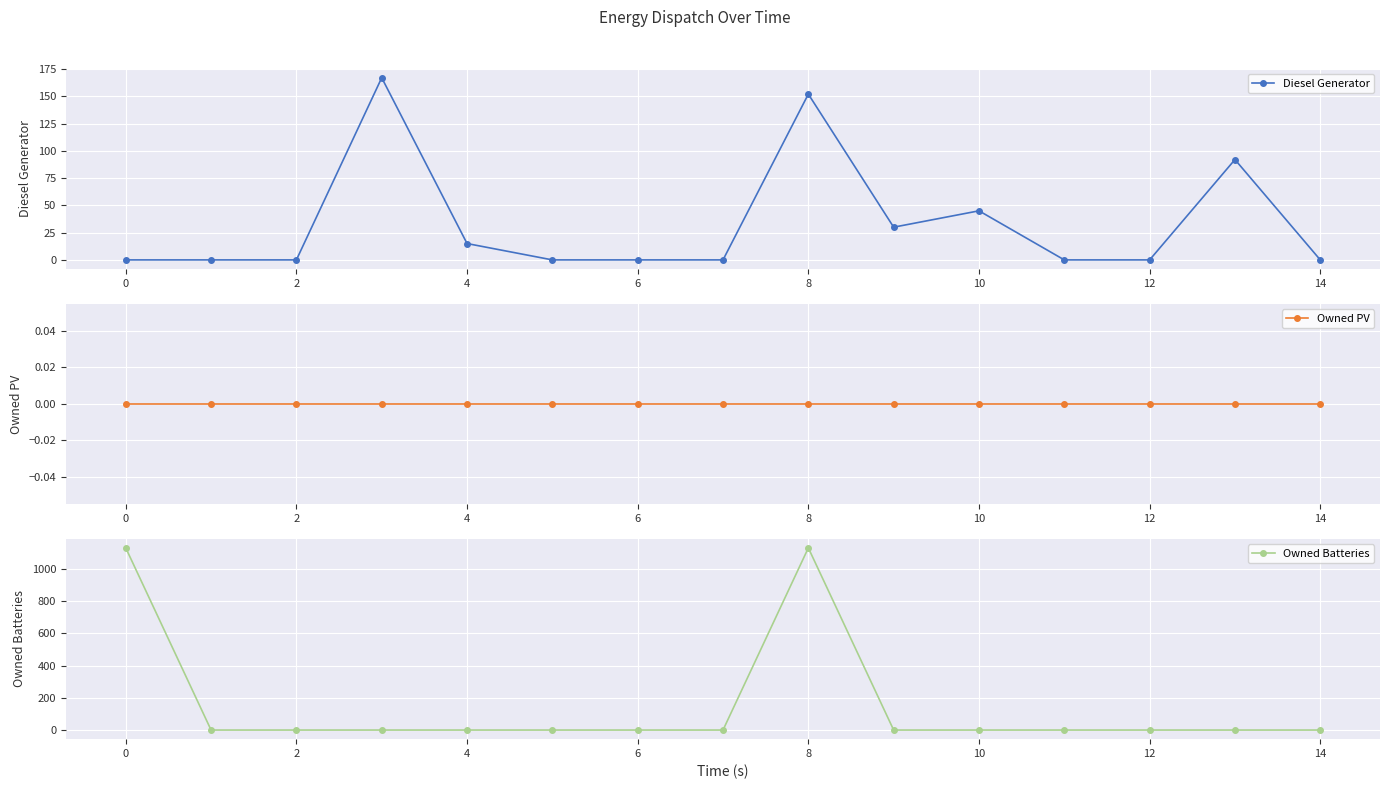

What is the spread (max minus min) of values at 13?

92